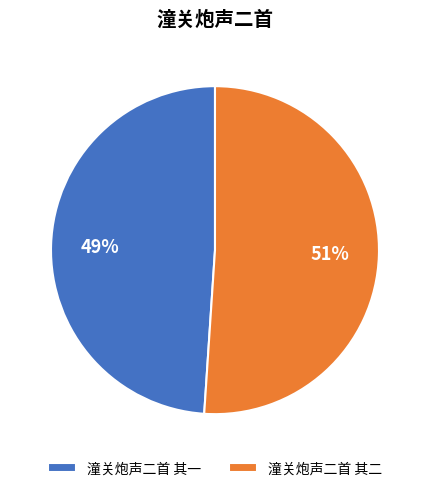

Is the sum of 潼关炮声二首 其二 and 潼关炮声二首 其一 greater than half?

Yes